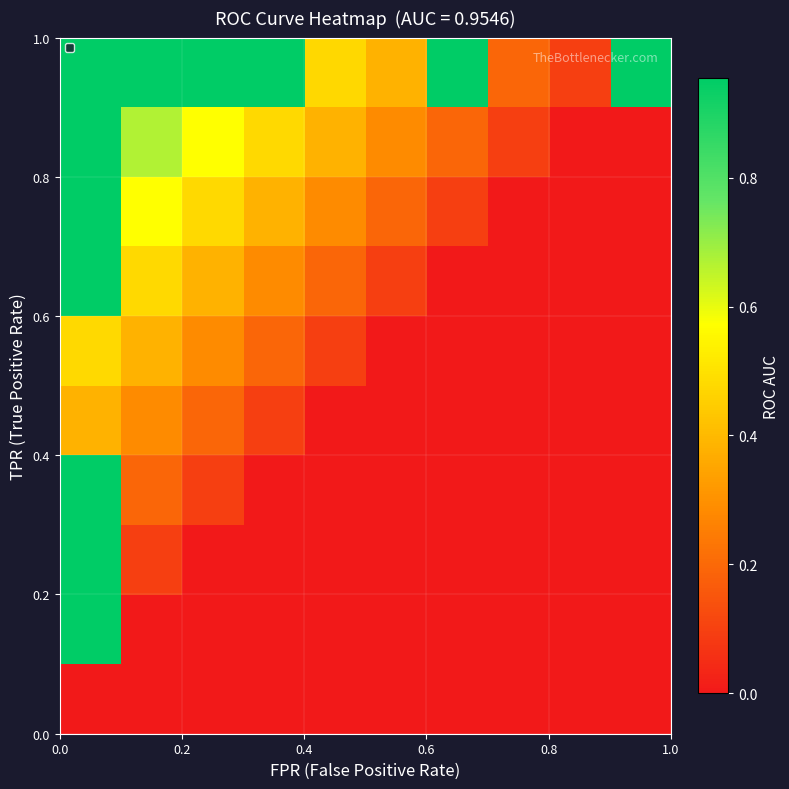

At how many categories does at least one series exceed 0?

10